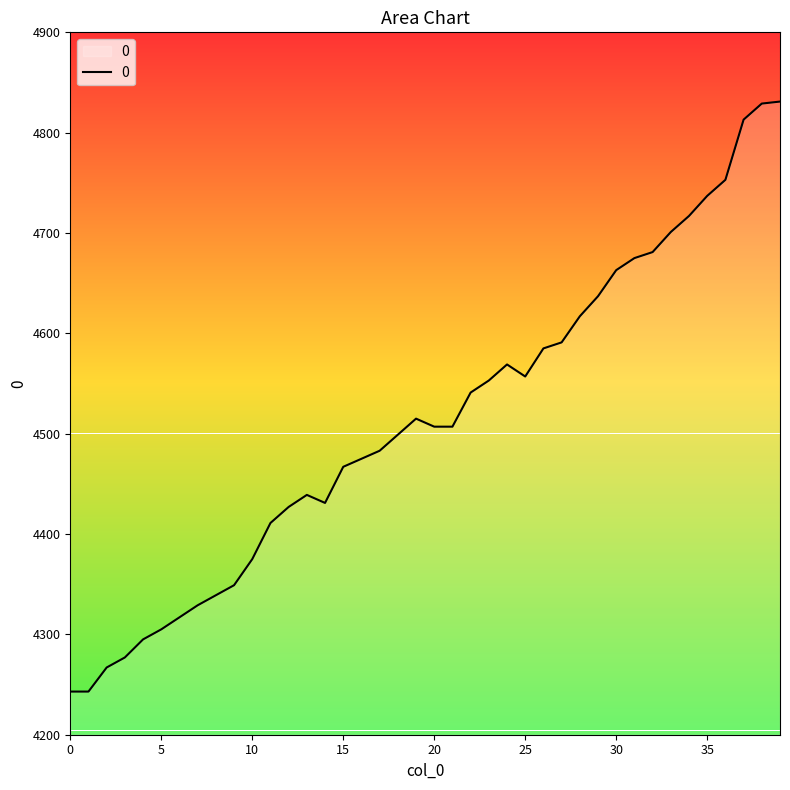

Read the value at 24, to the nearest 10.

4570